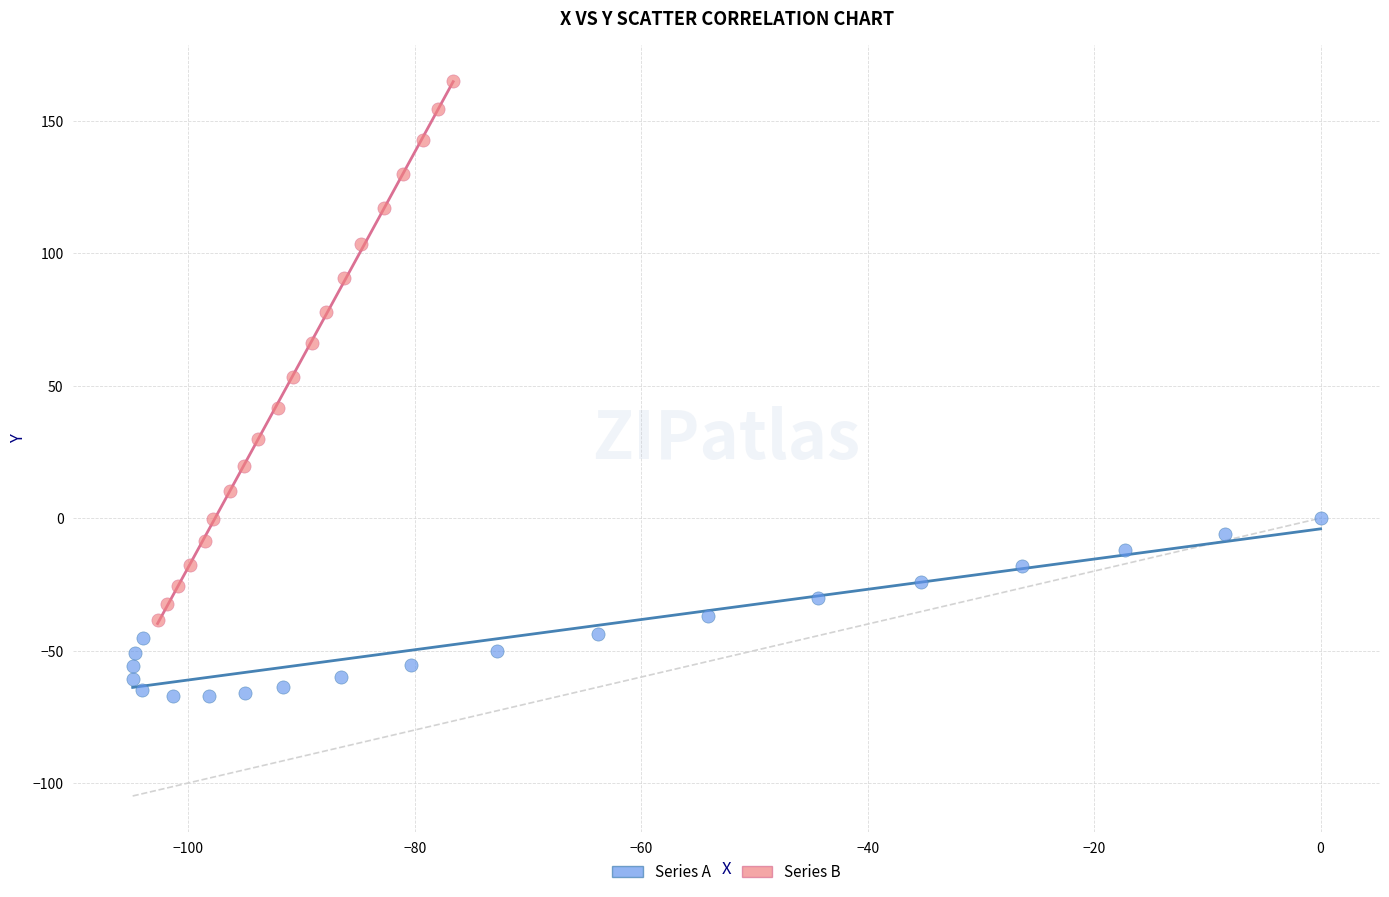

What are all the series names shown in the legend?

Series A, Series B